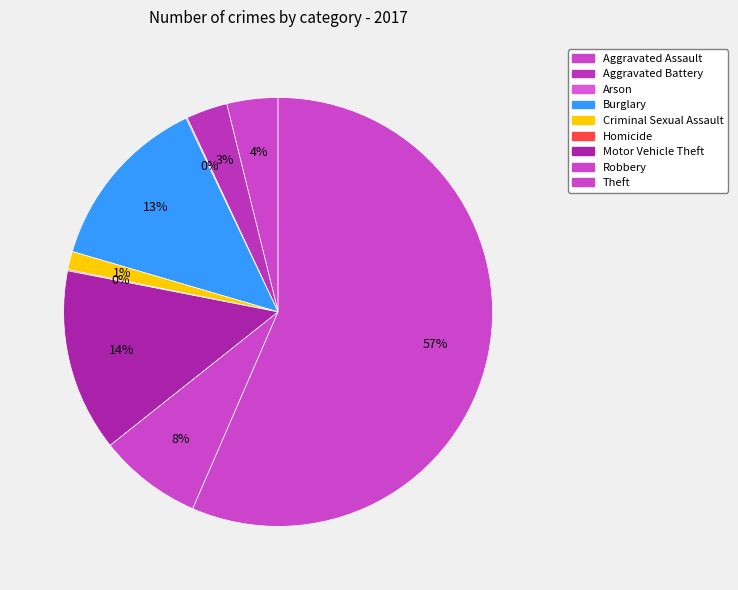

Rank the categories by value from highest to lowest.

Theft, Motor Vehicle Theft, Burglary, Robbery, Aggravated Assault, Aggravated Battery, Criminal Sexual Assault, Arson, Homicide